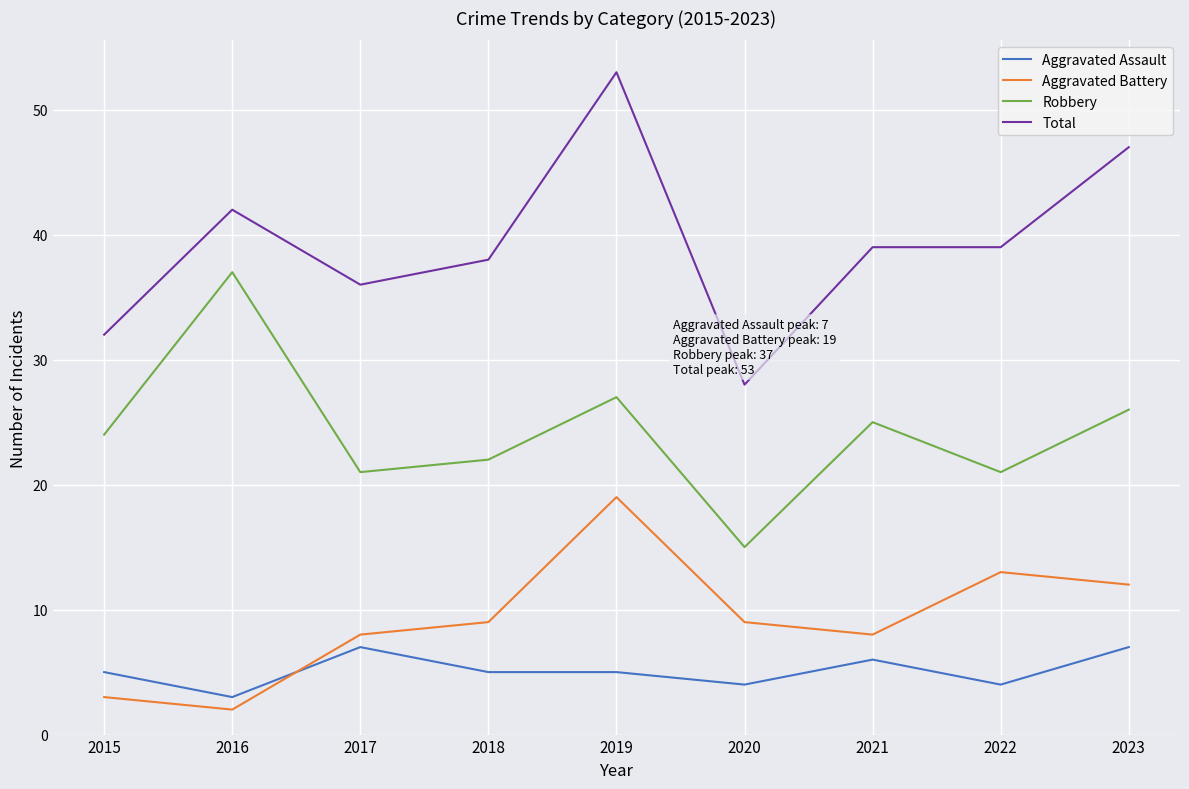

Is this an area chart (filled region under the line)?

No